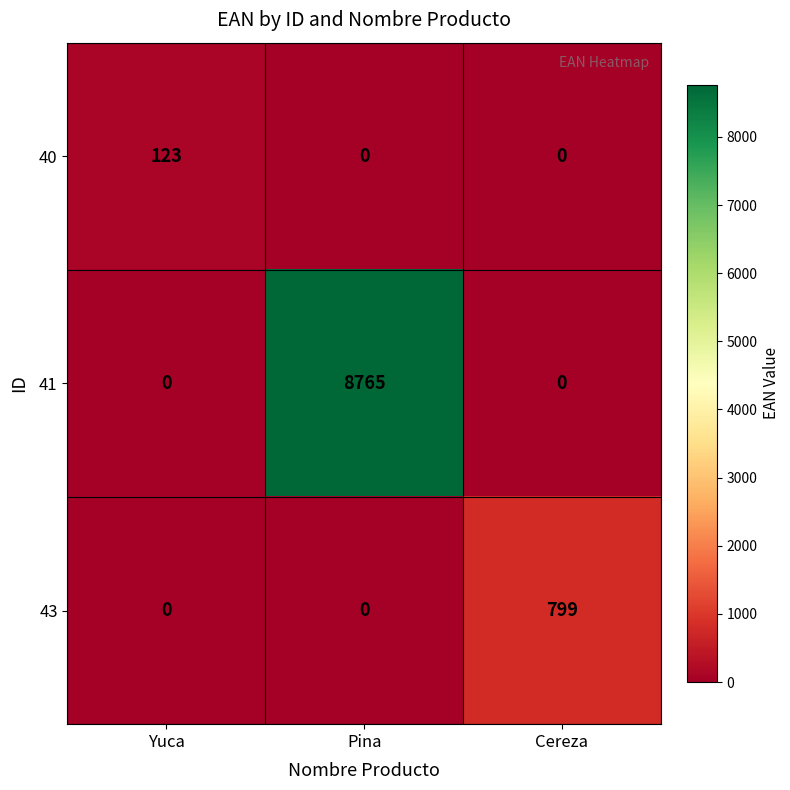

Is the value of 40 at Yuca greater than the value of 41 at Cereza?

Yes